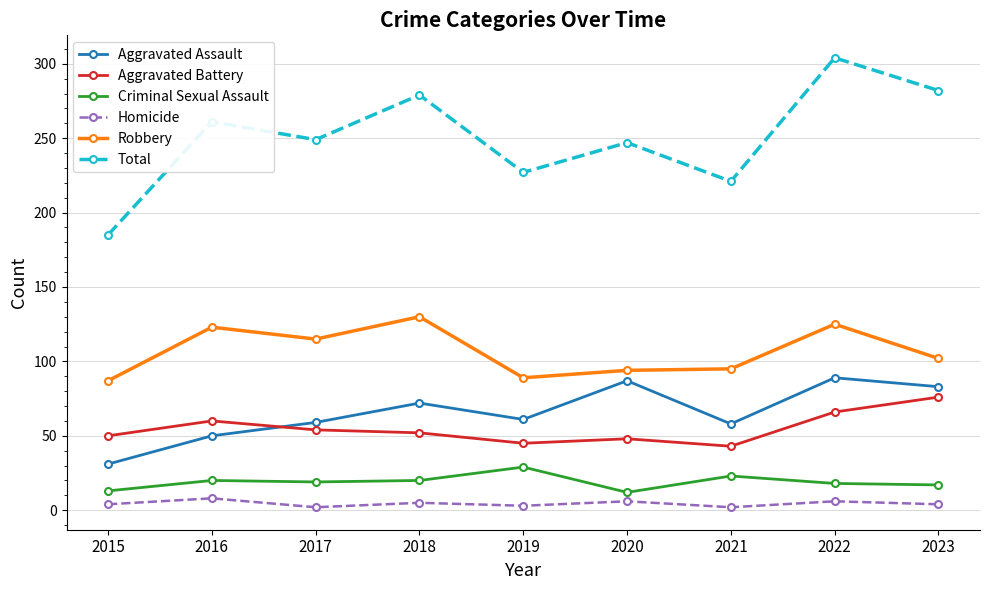

What is the difference between the Criminal Sexual Assault values at 2020 and 2016?

8